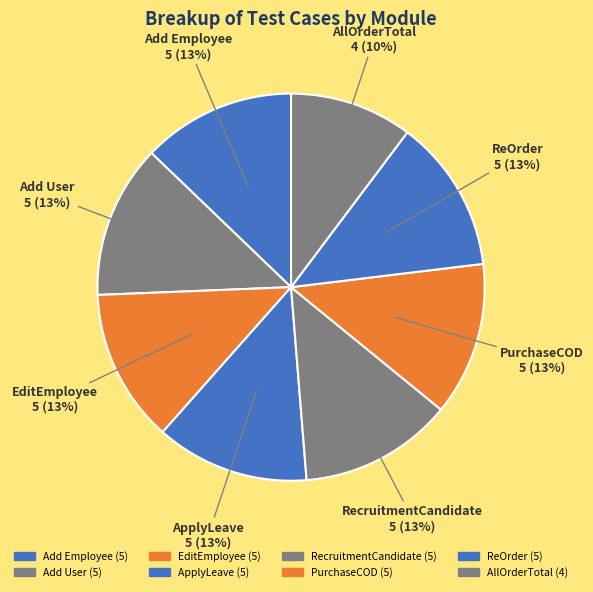

Count the number of slices in the pie.

8